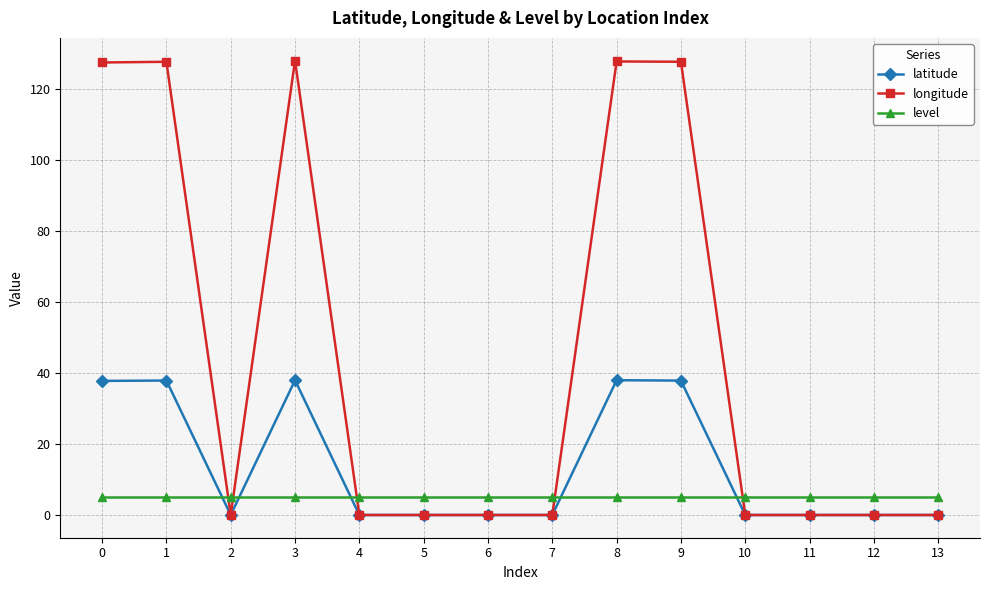

How many lines are shown in the chart?

3